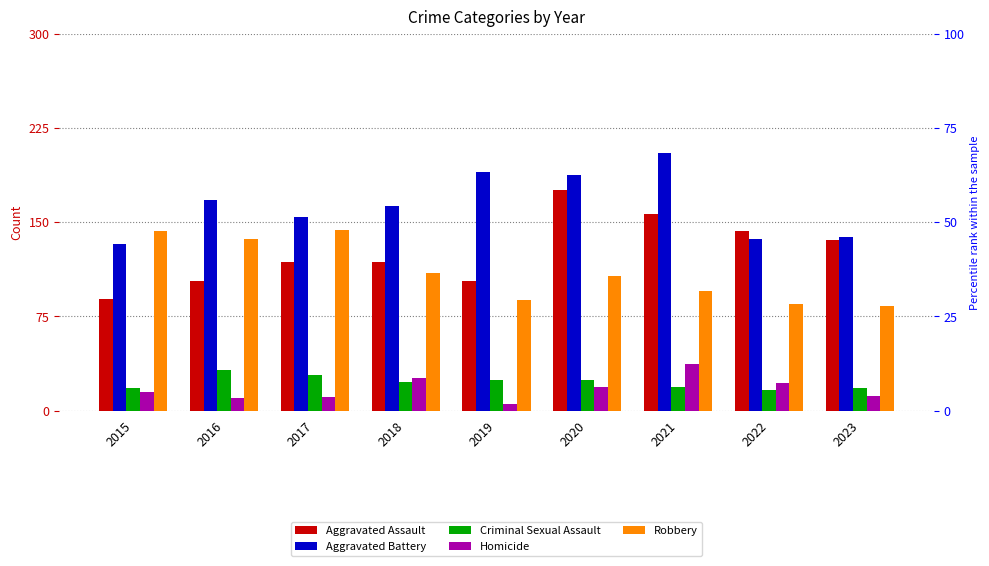

The value of Criminal Sexual Assault at 2017 is 28. True or false?

True